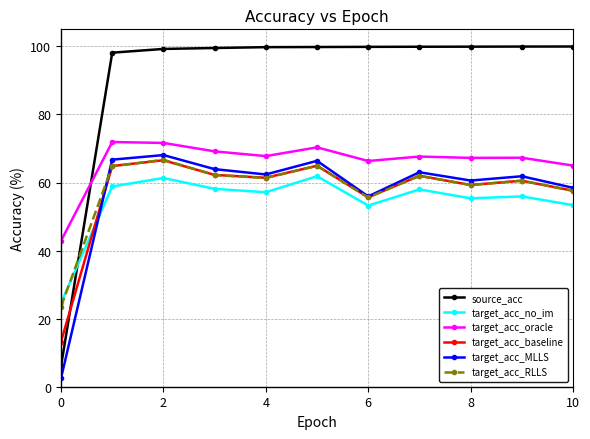

True or false: target_acc_oracle and target_acc_RLLS intersect in this chart.

False